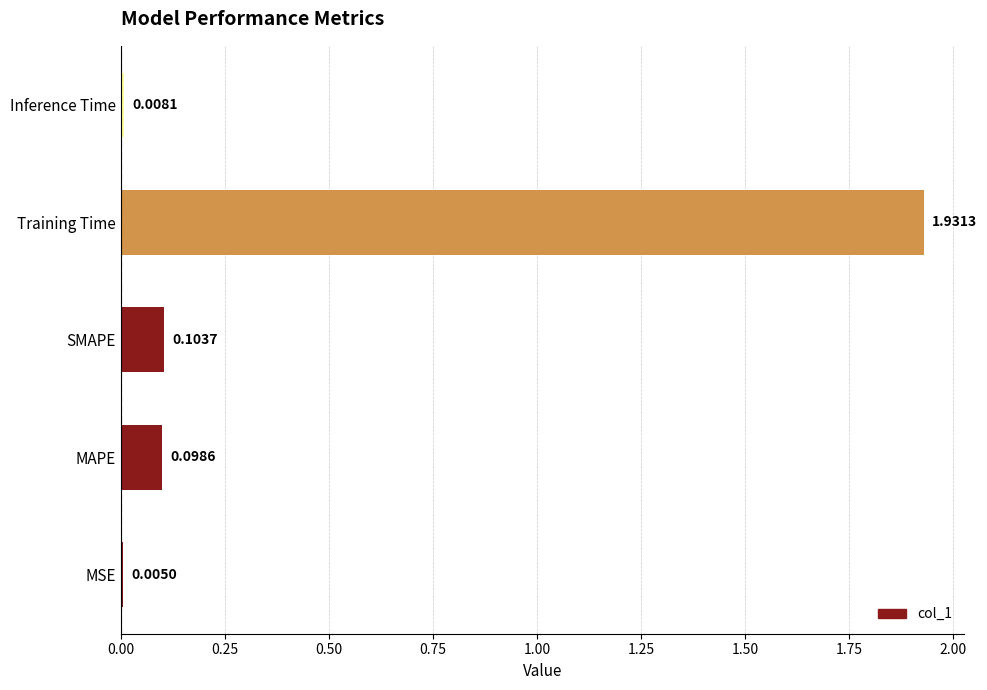

Which has a higher value, MAPE or SMAPE?

SMAPE